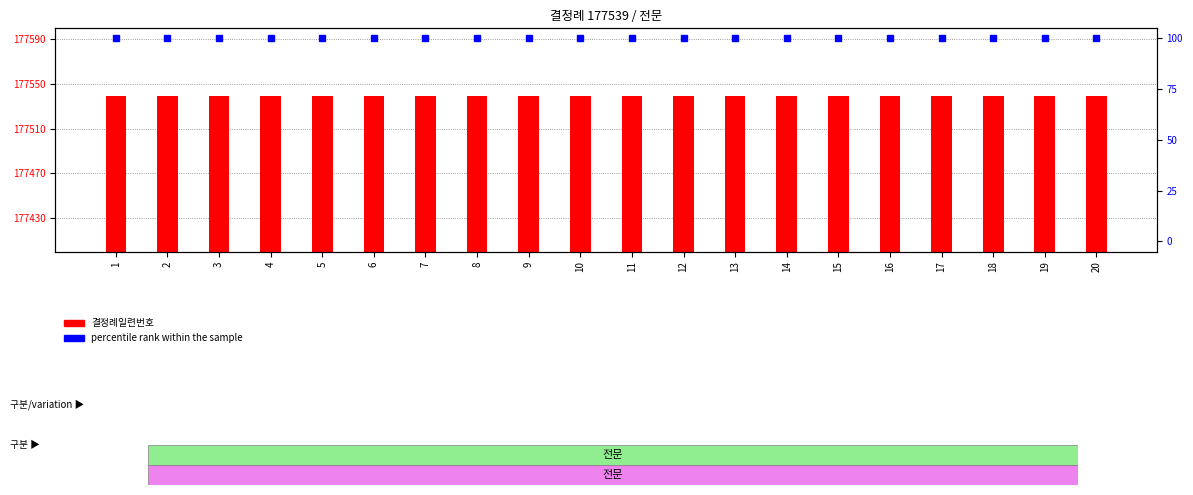

What is the sum of all percentile rank within the sample values?

2000